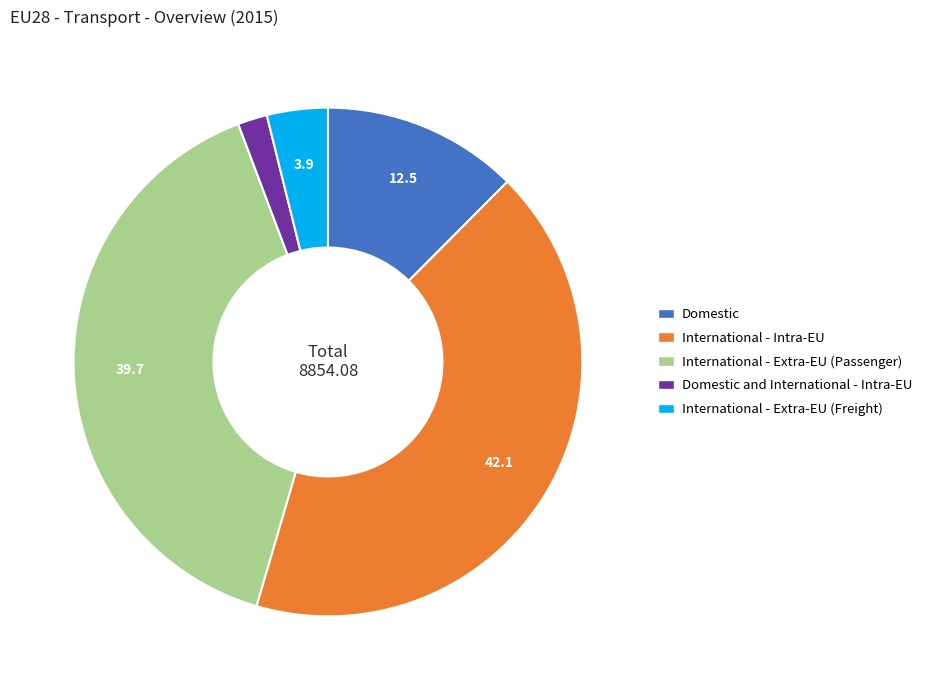

Is there any slice that represents more than half of the pie?

No